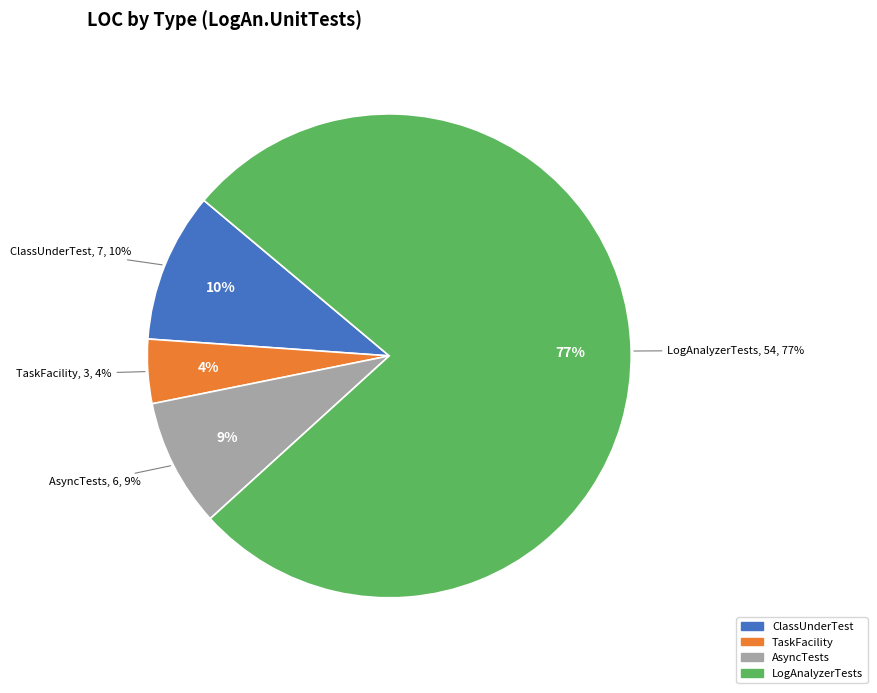

Is it true that AsyncTests is 19% of the pie?

False